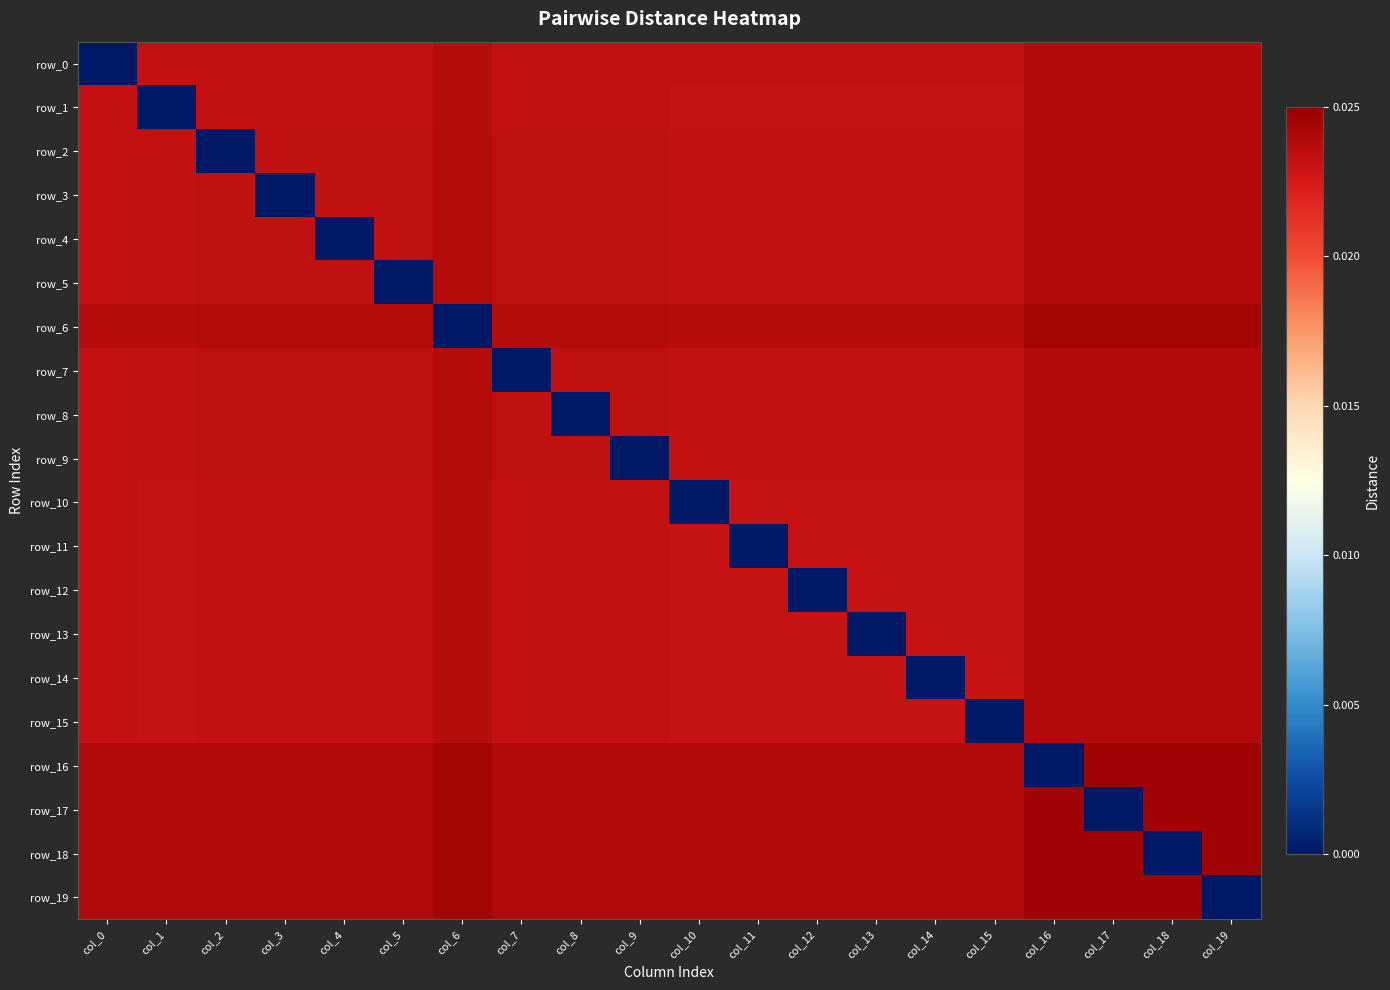

What is the sum of all row_8 values?

0.4